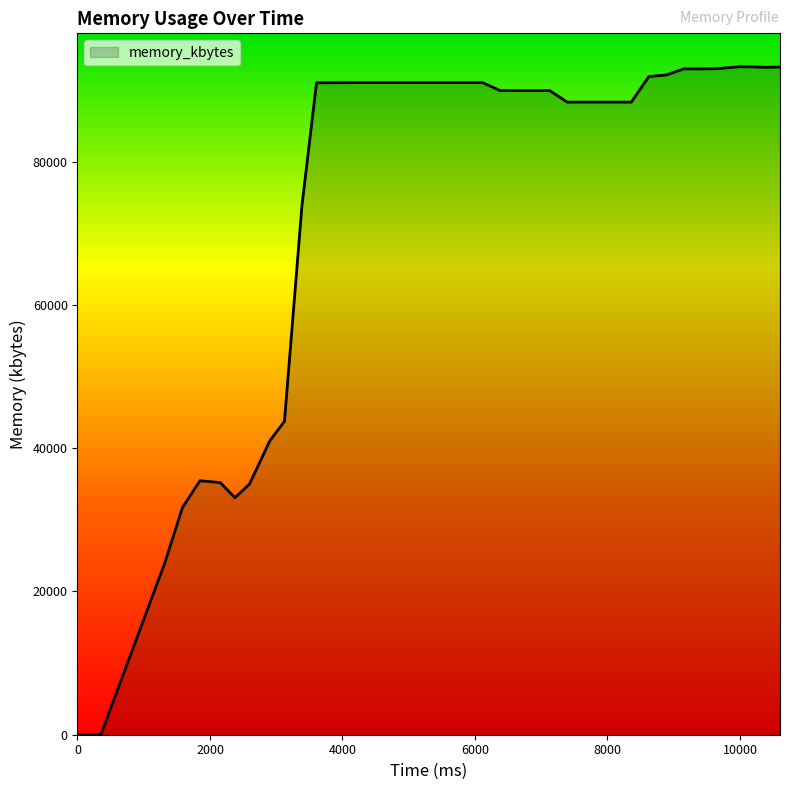

What is the difference between the maximum and minimum values?

93232